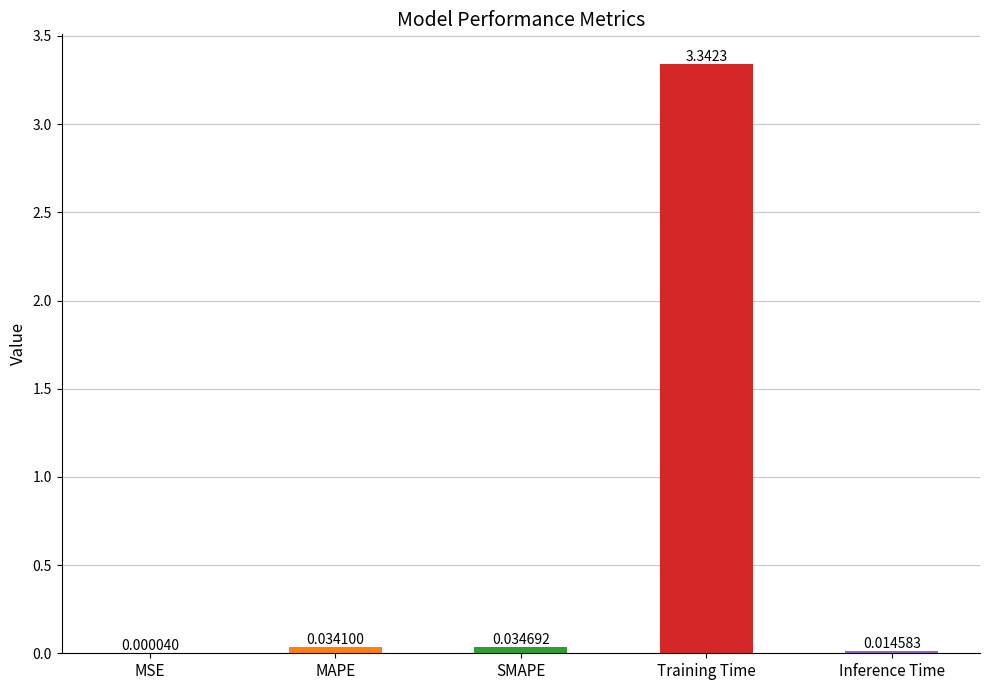

At which label is the value closest to 1?

SMAPE